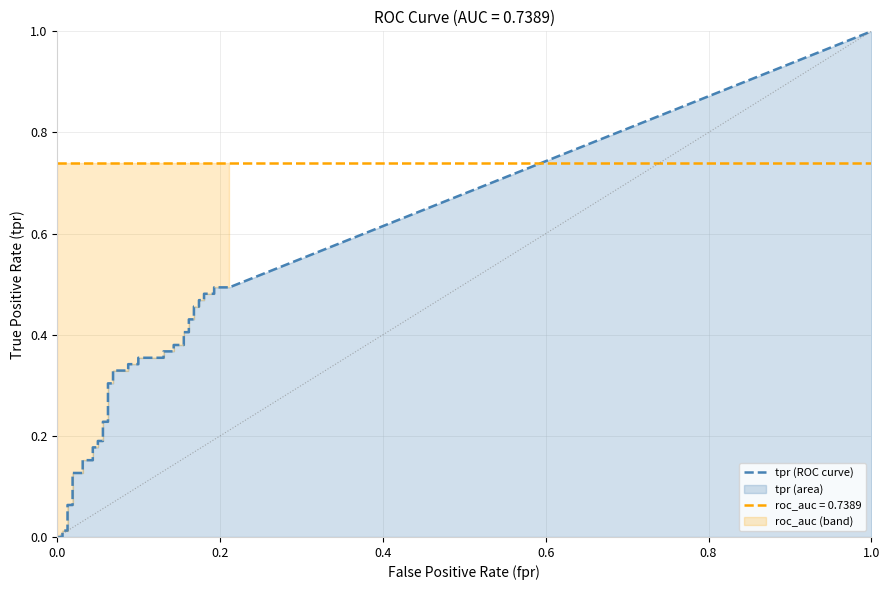

True or false: tpr and roc_auc cross at least once.

False